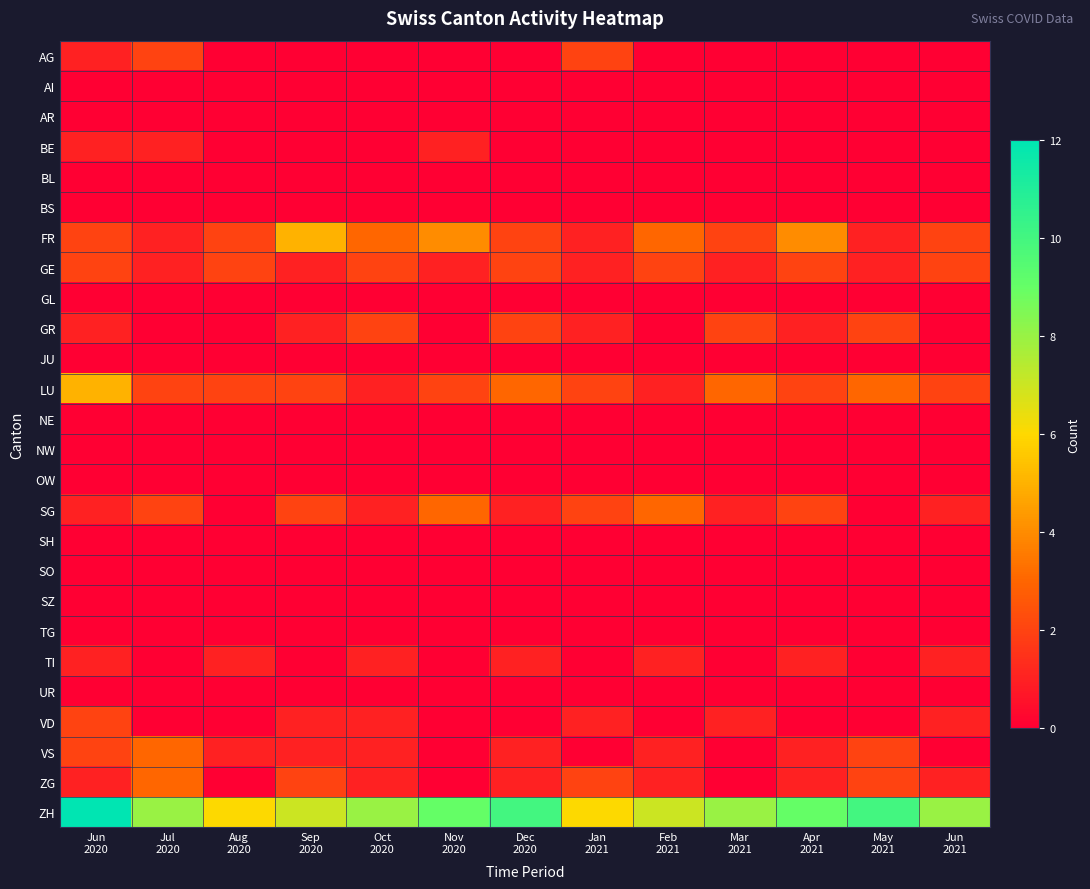

Rank the series at Apr 2021 from lowest to highest value.

AG, AI, AR, BE, BL, BS, GL, JU, NE, NW, OW, SH, SO, SZ, TG, UR, VD, GR, TI, VS, ZG, GE, LU, SG, FR, ZH